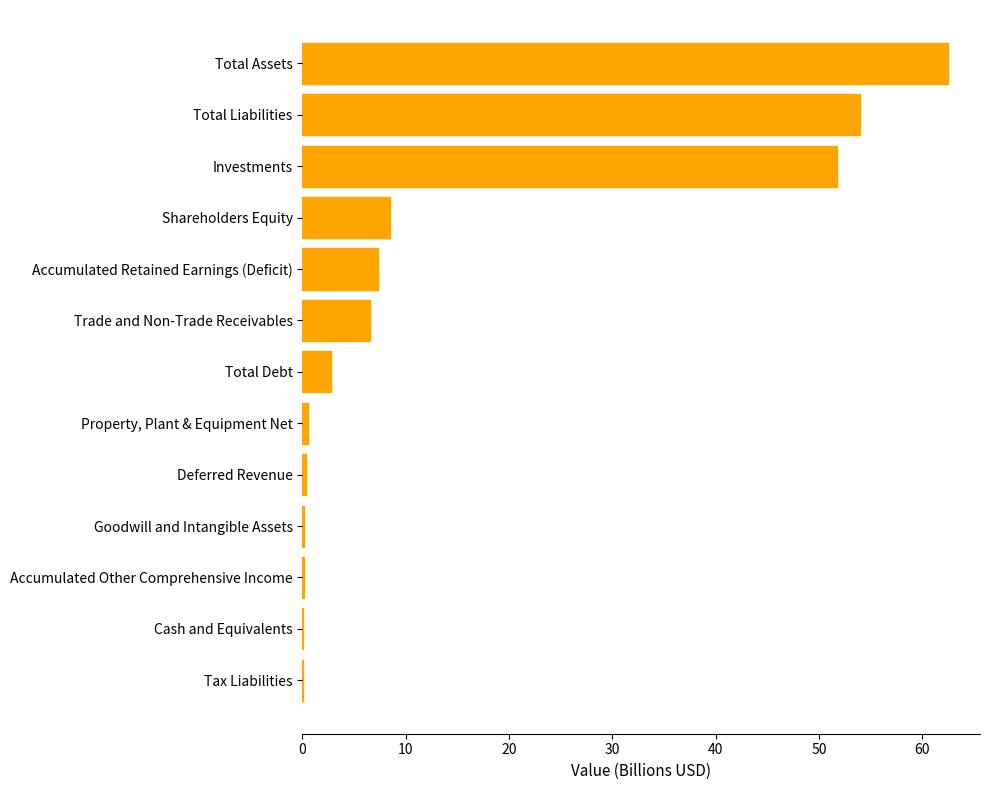

Between Total Assets and Total Liabilities, which is larger?

Total Assets